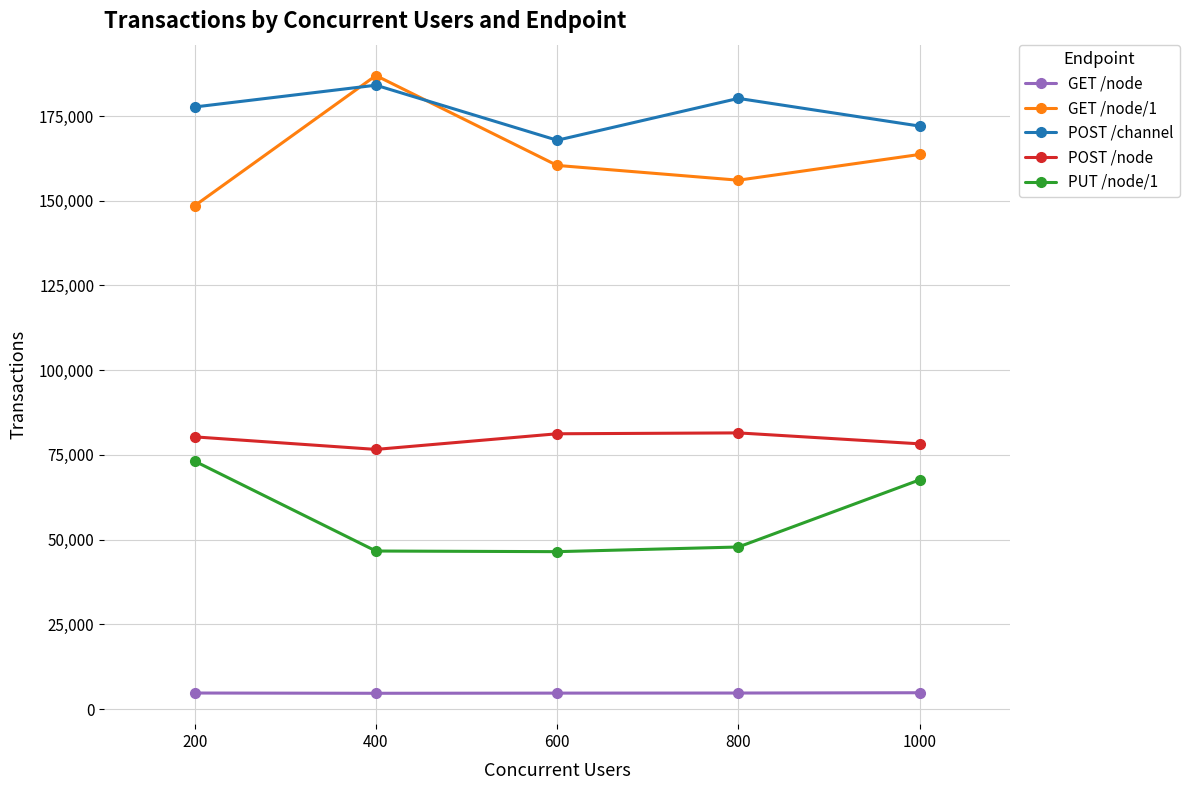

What is the spread (max minus min) of values at 600?

163172.4